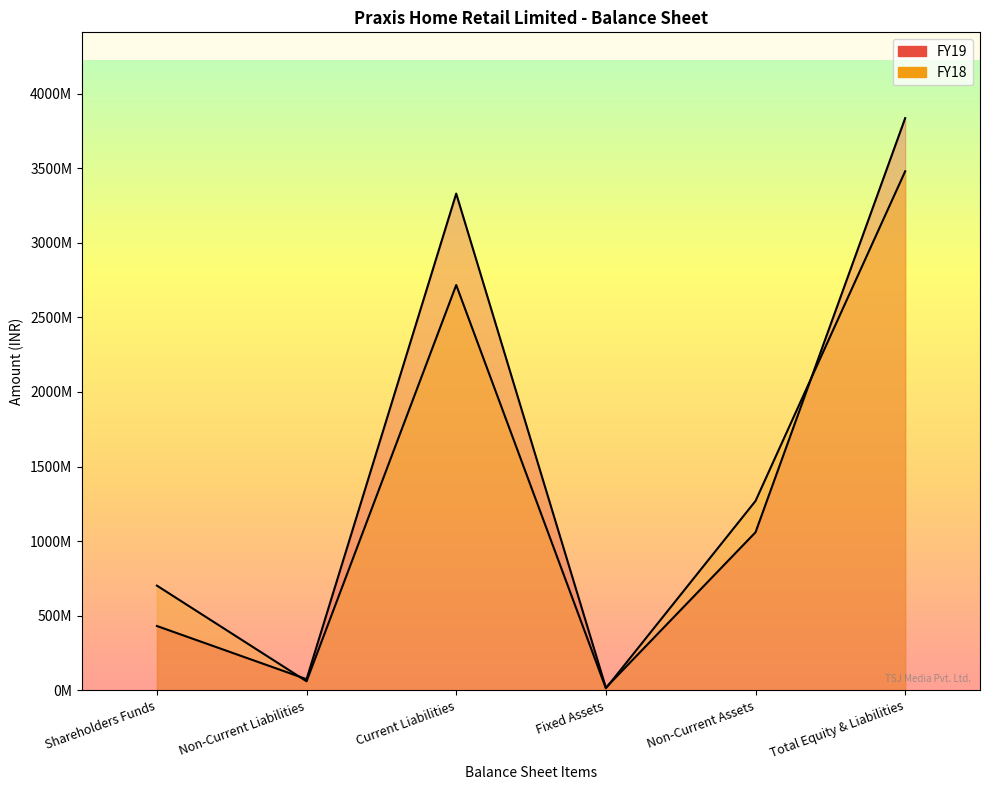

Which has a higher value, Non-Current Assets or Shareholders Funds?

Non-Current Assets